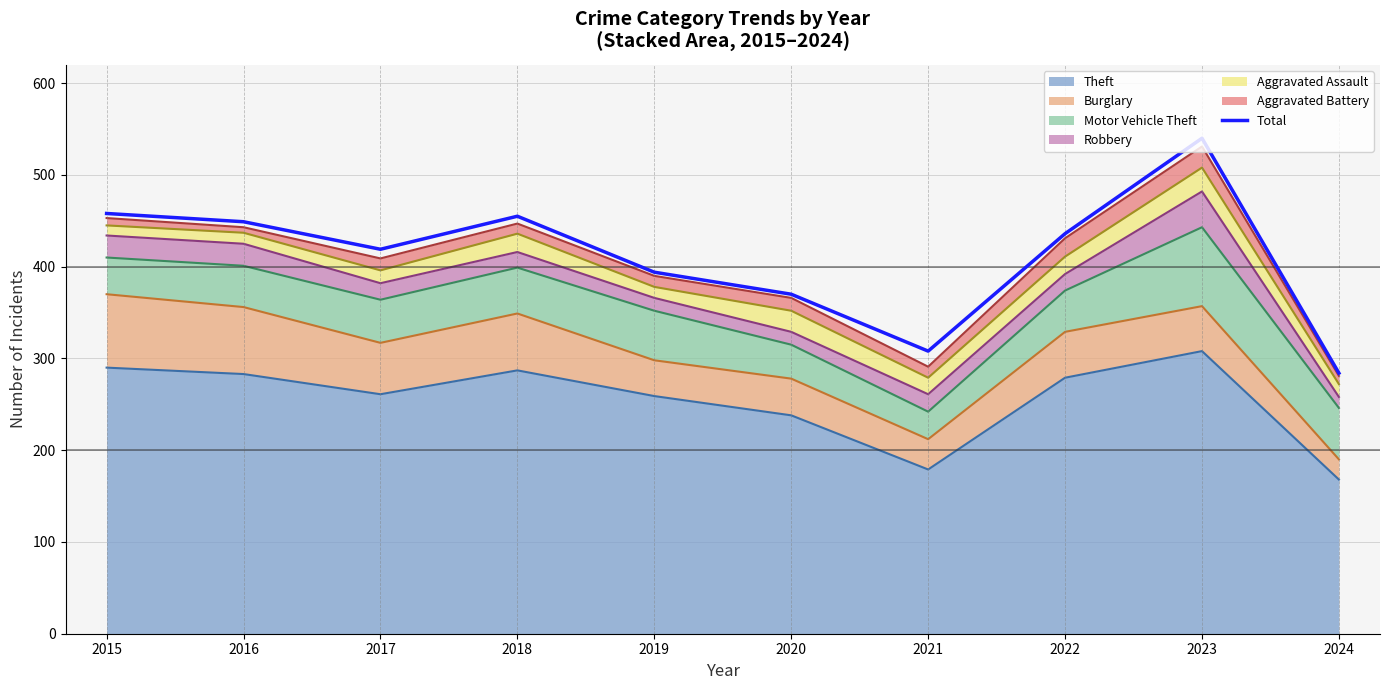

What is the smallest value displayed?

284